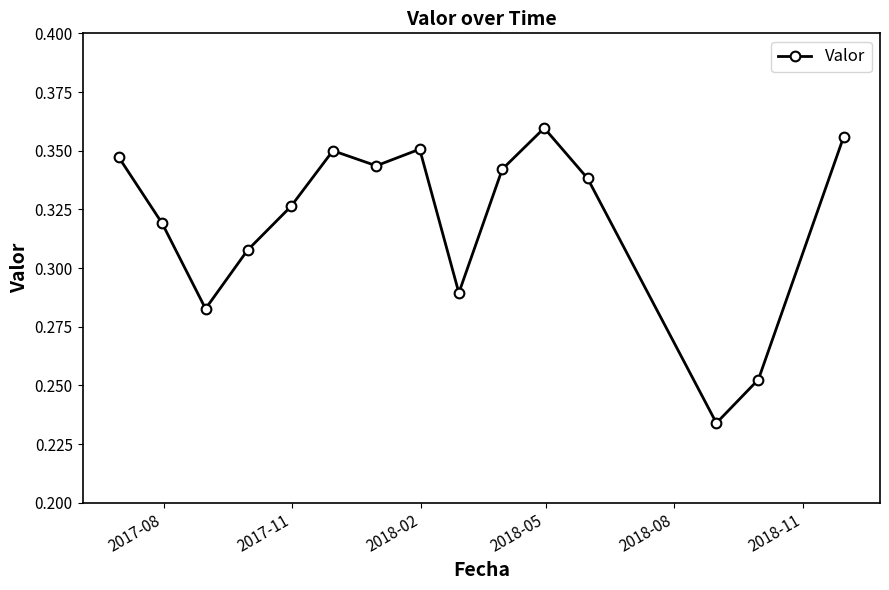

What is the sum of all values?

4.8